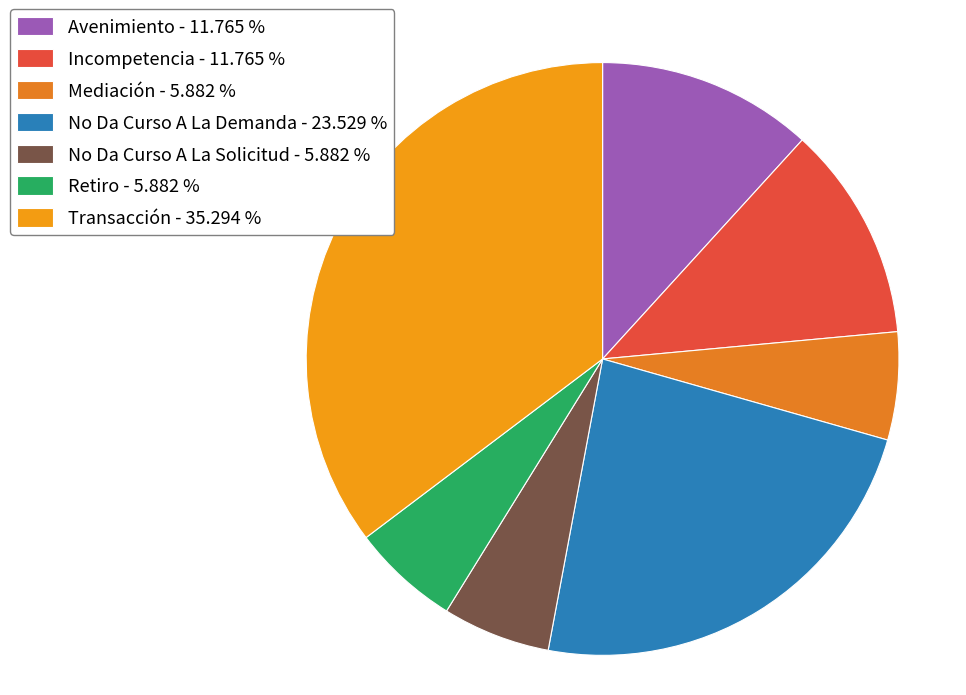

The Avenimiento slice represents 12% of the pie. True or false?

True